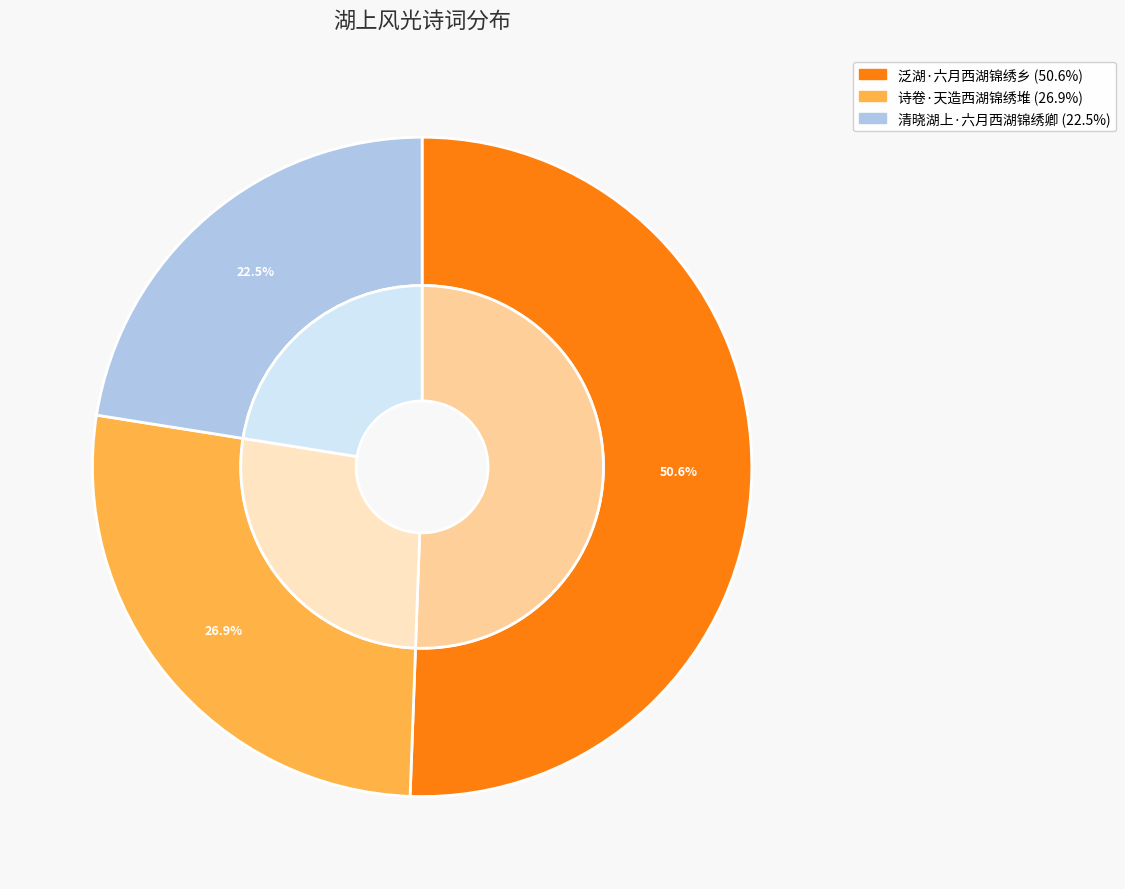

How many slices are in this pie chart?

3